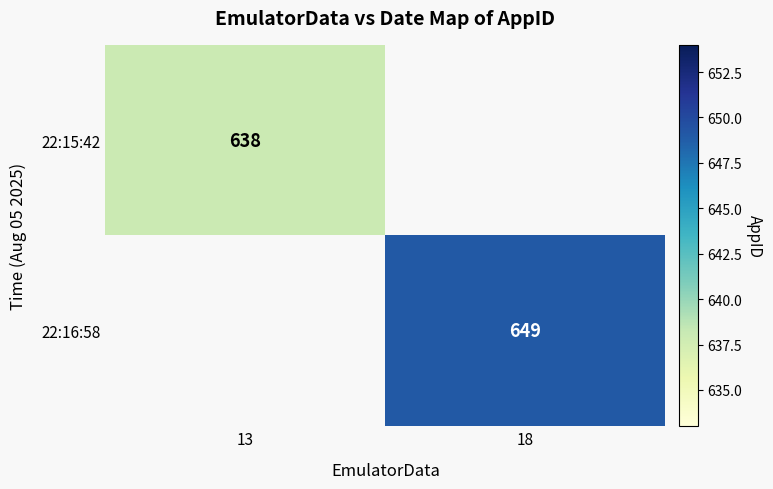

Which category has the highest value across all series?

18